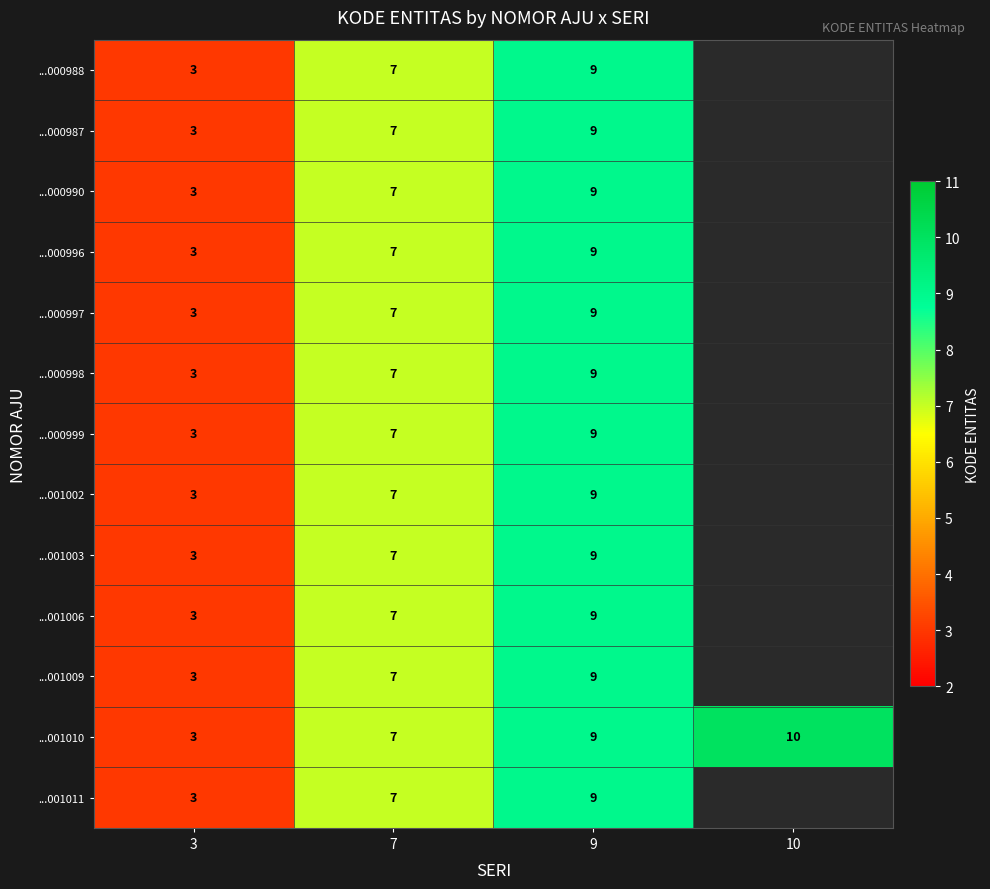

Is it true that ...000996 equals 7 at 7?

True